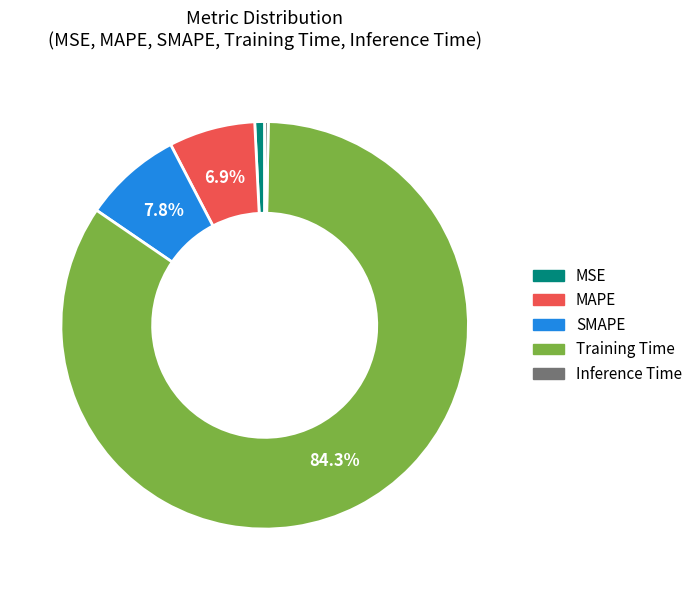

Combined, what portion of the pie is Training Time and MAPE?

91.1%